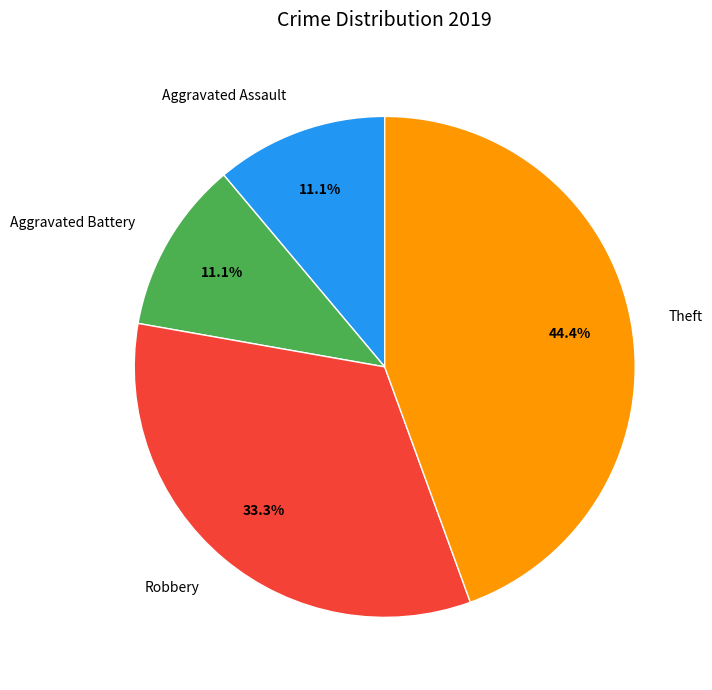

What percentage is the Aggravated Battery slice, to the nearest percent?

11%